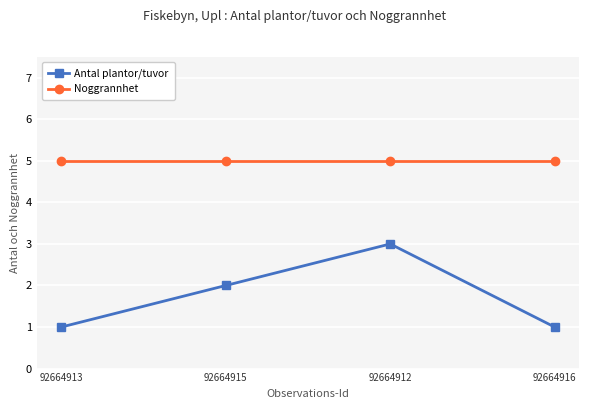

What are all the series names shown in the legend?

Antal plantor/tuvor, Noggrannhet